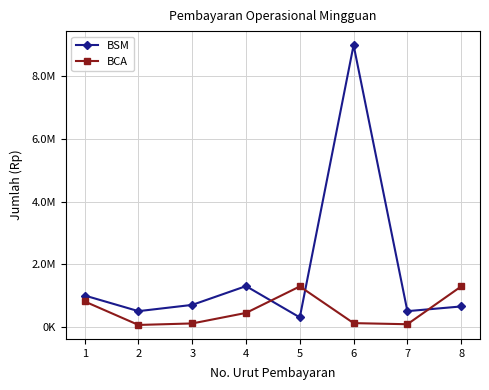

How many times do BCA and BSM cross each other?

3